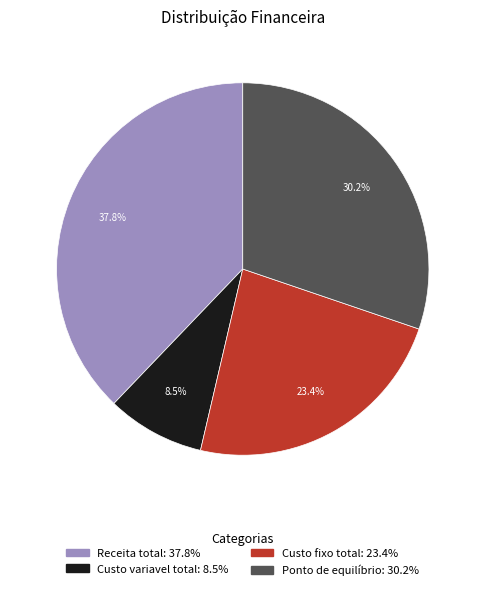

What percentage is NOT represented by Ponto de equilíbrio?

69.8%